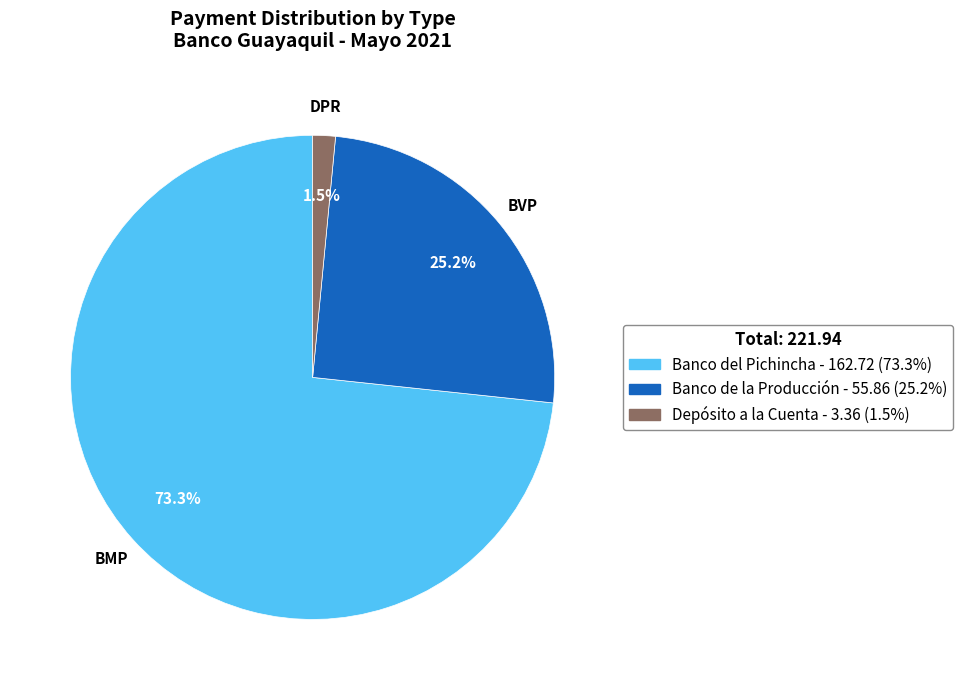

Count the number of slices in the pie.

3